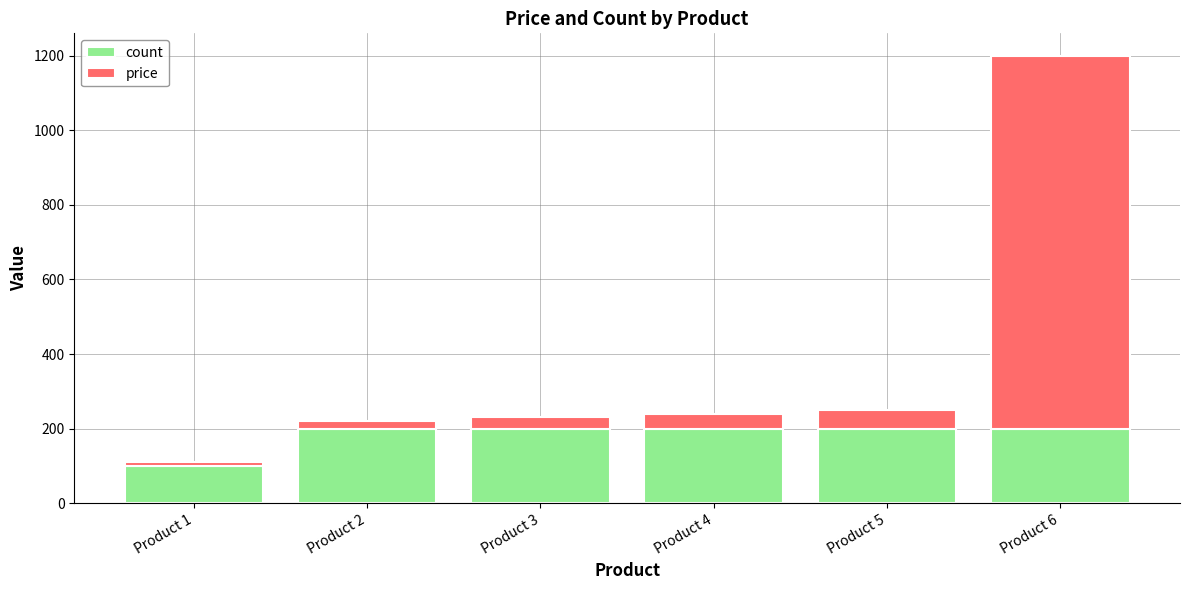

How many bars are there in total?

6